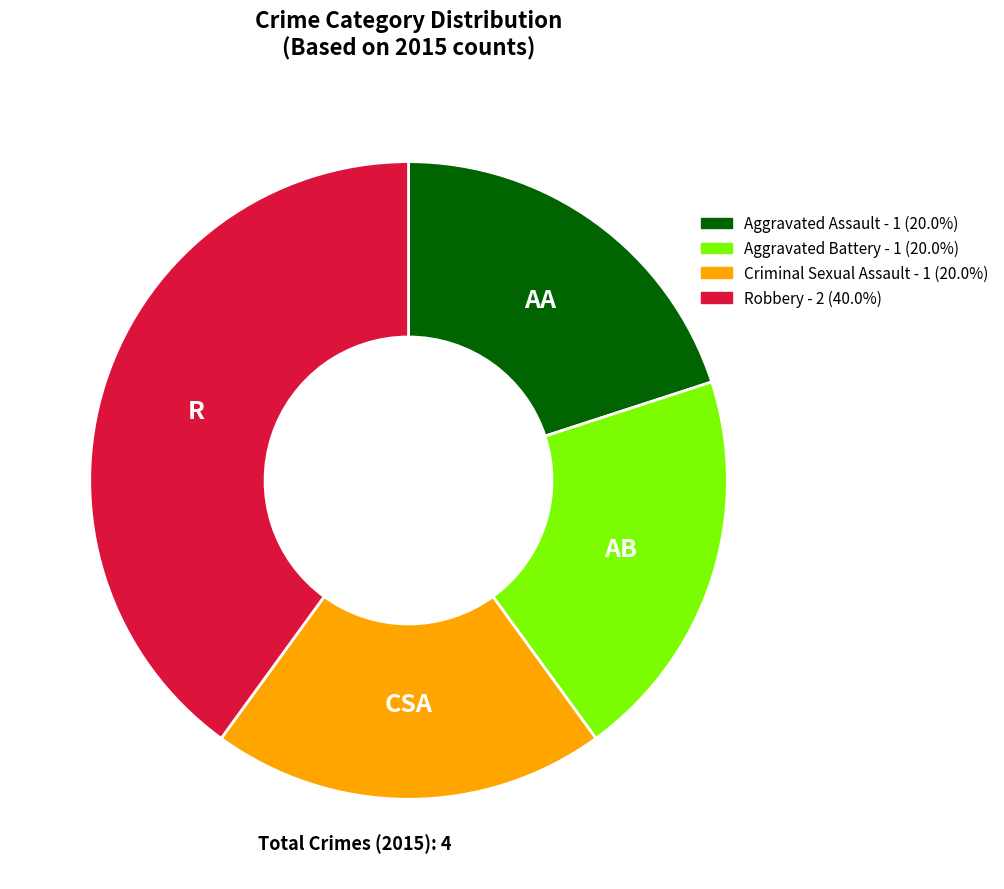

Count the number of slices in the pie.

4